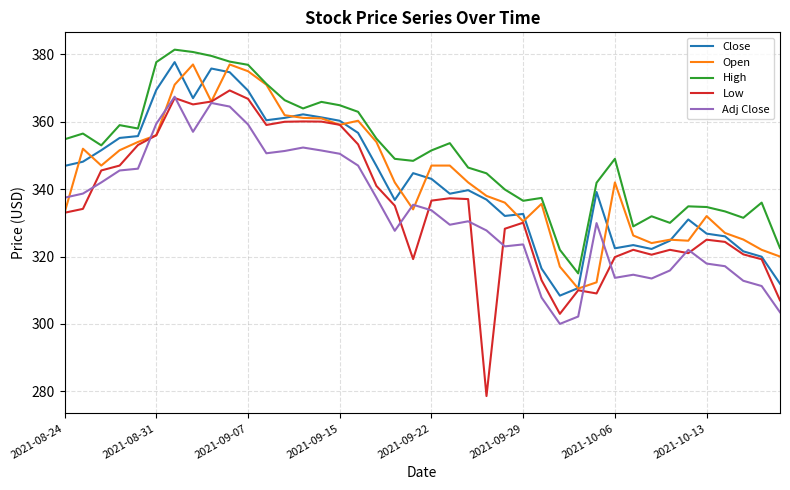

Which series has the largest total across all categories?

High